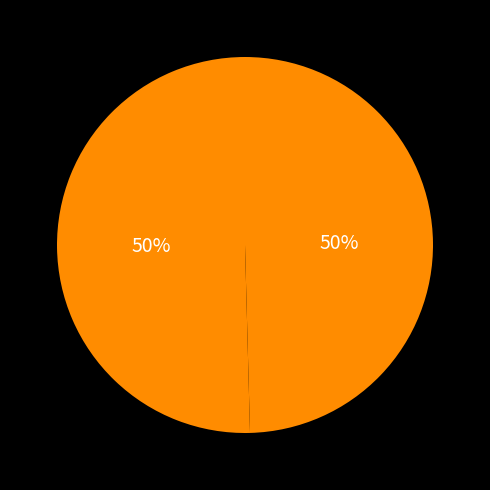

Count the number of slices in the pie.

2